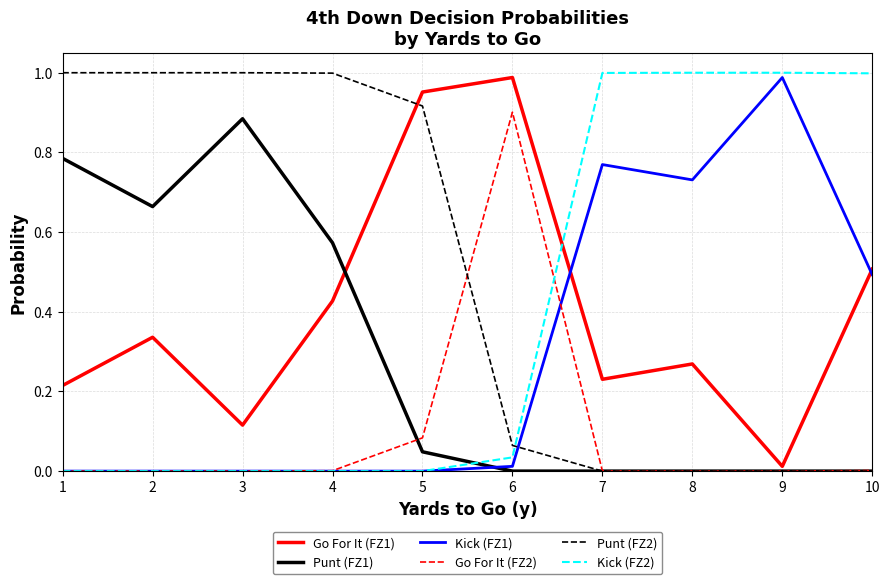

The value of Punt (FZ1) at 8 is 0.0. True or false?

True